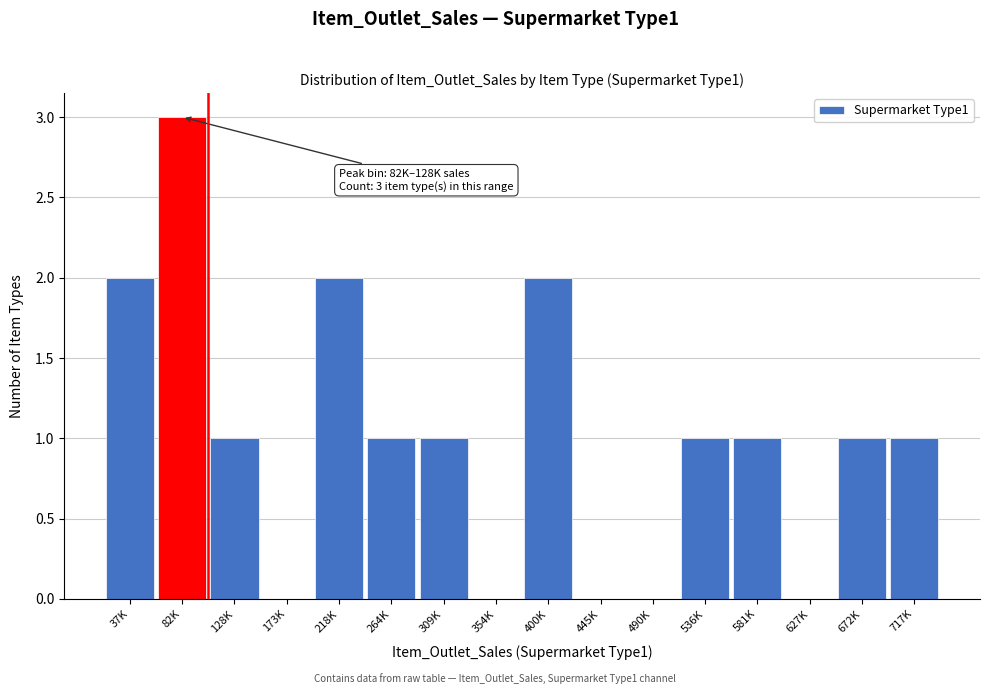

Reading left to right, transcribe all the data shown in this chart.

37K=2	82K=3	128K=1	173K=0	218K=2	264K=1	309K=1	354K=0	400K=2	445K=0	490K=0	536K=1	581K=1	627K=0	672K=1	717K=1